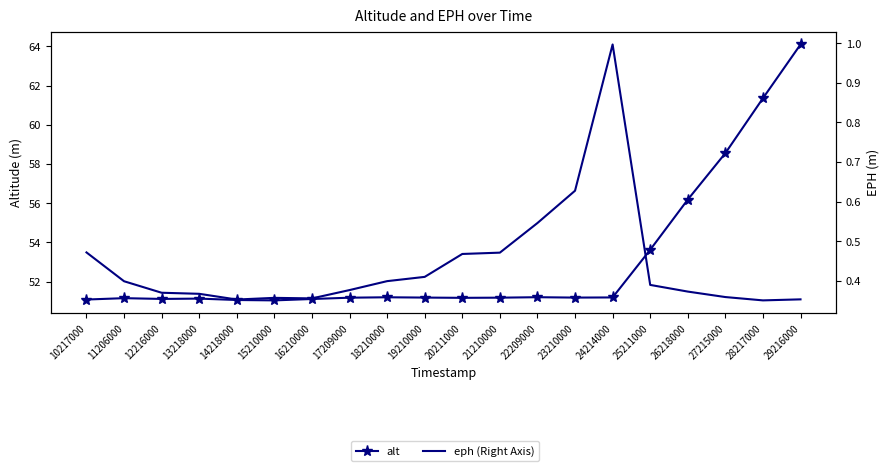

What is the maximum value for eph?

1.0